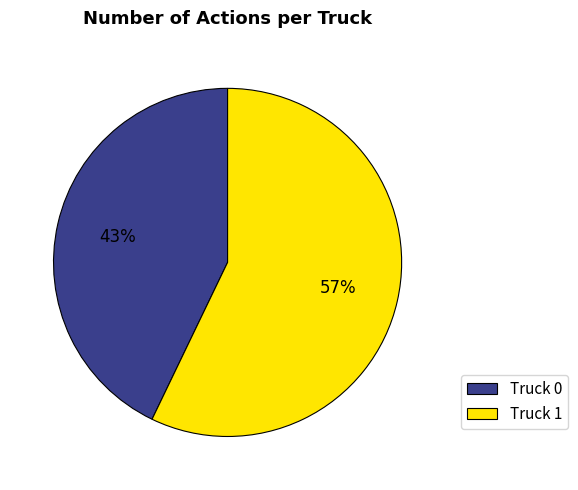

Which category has the biggest portion of the pie?

Truck 1